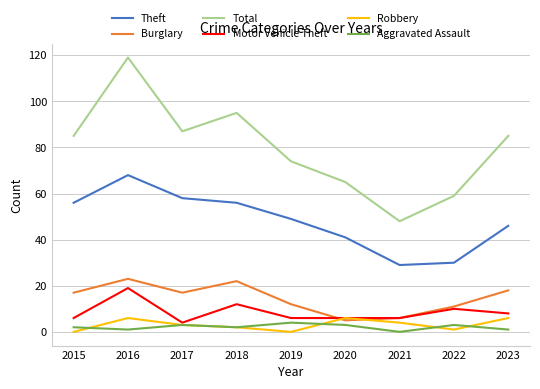

True or false: Motor Vehicle Theft and Total intersect in this chart.

False